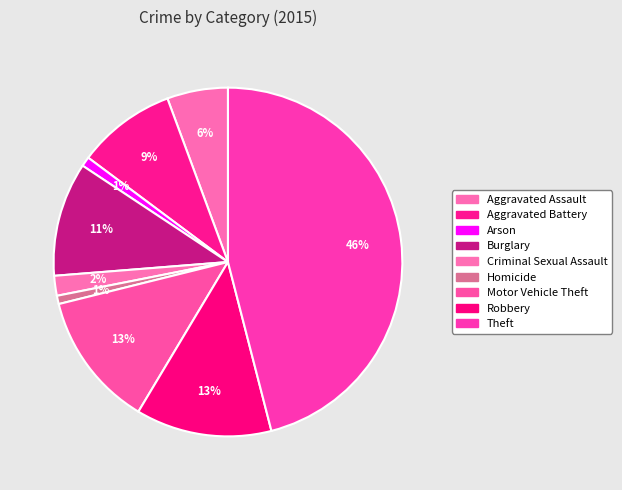

Does any single category account for the majority?

No